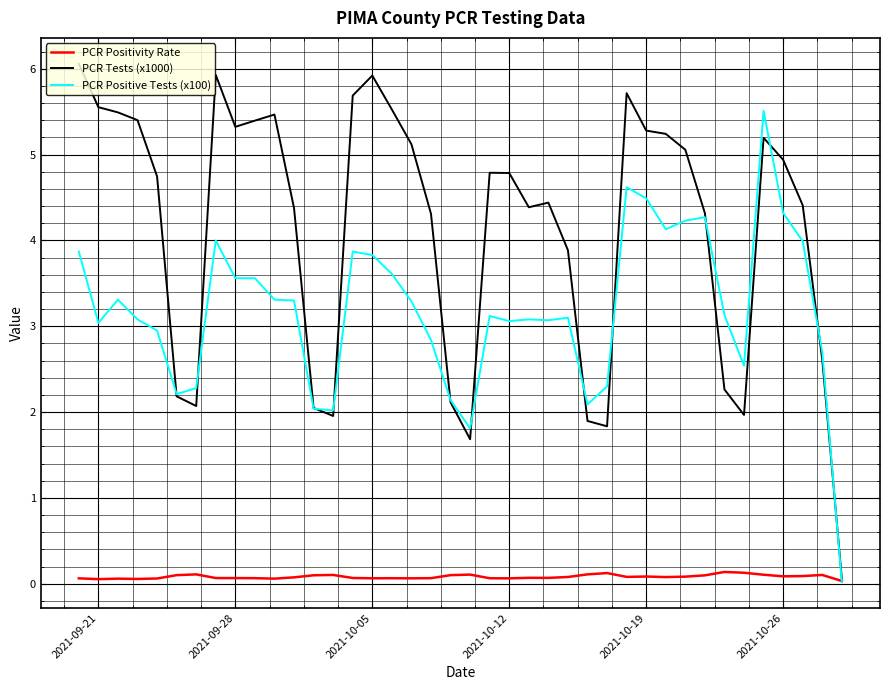

Is this an area chart (filled region under the line)?

No